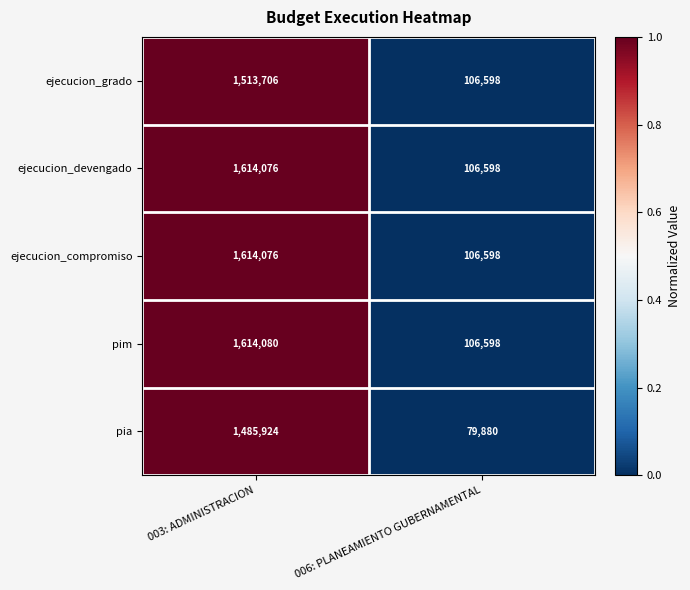

What value does the ejecucion_compromiso series have at 003: ADMINISTRACION, to the nearest 50?

1614100